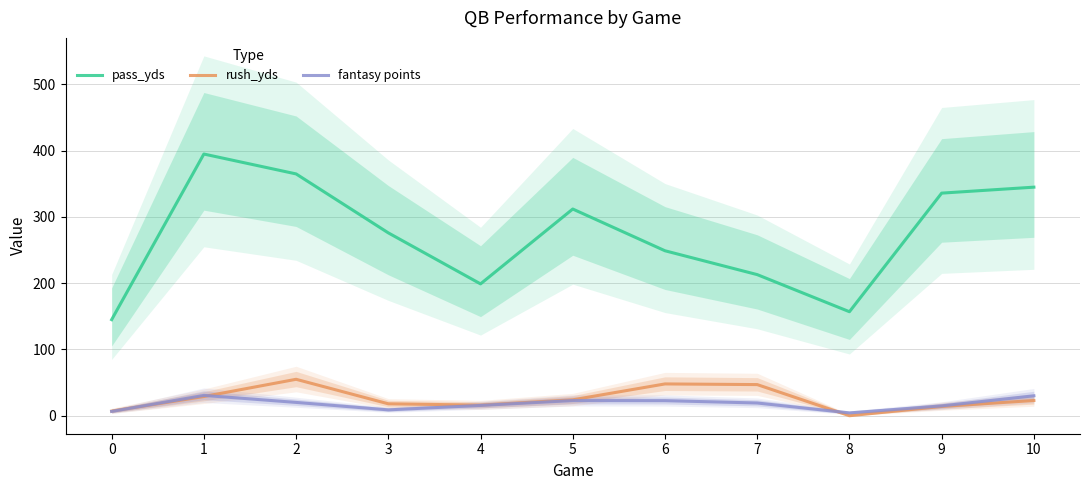

How many lines are shown in the chart?

3